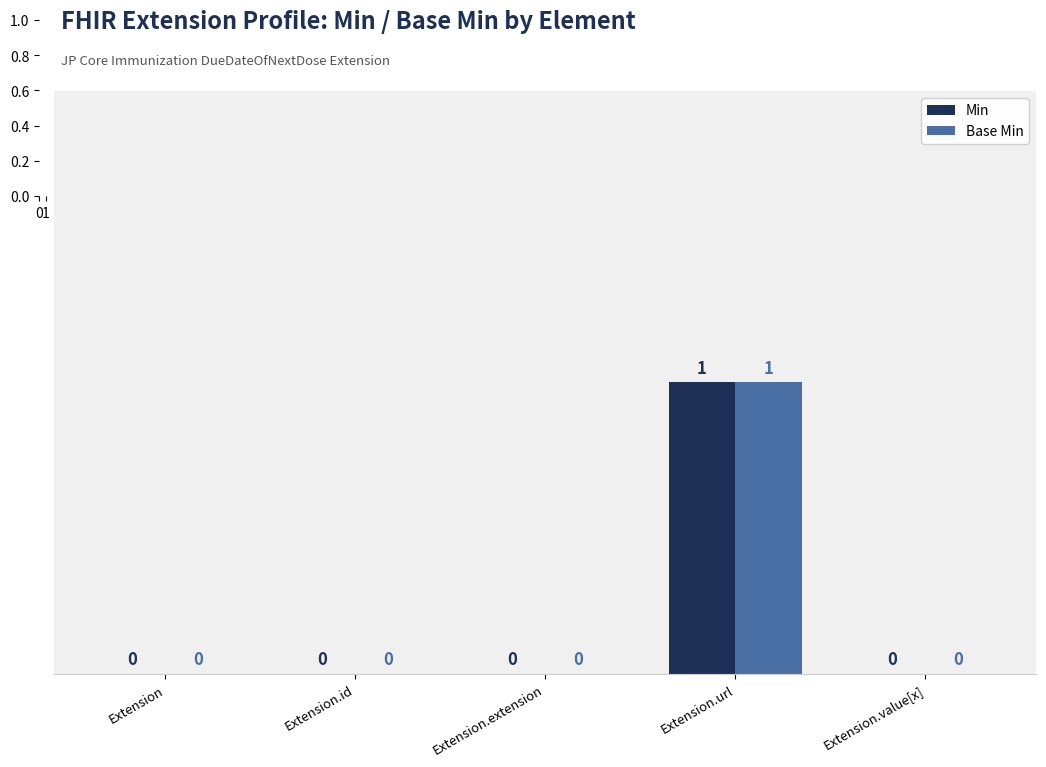

Is the value of Base Min at Extension greater than the value of Min at Extension.url?

No